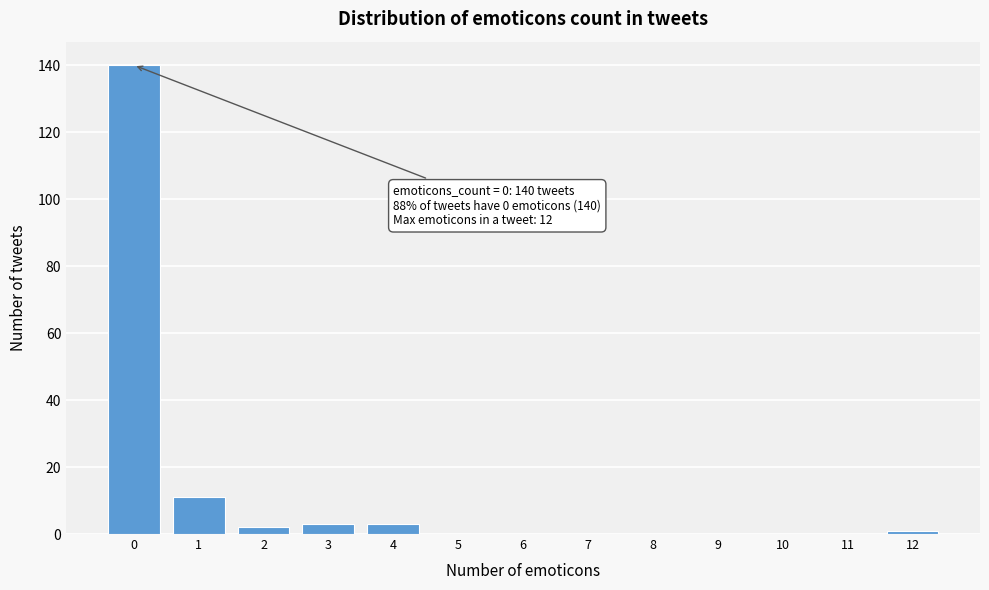

Which range on the x-axis has the tallest bar?

-0.5 to 0.5